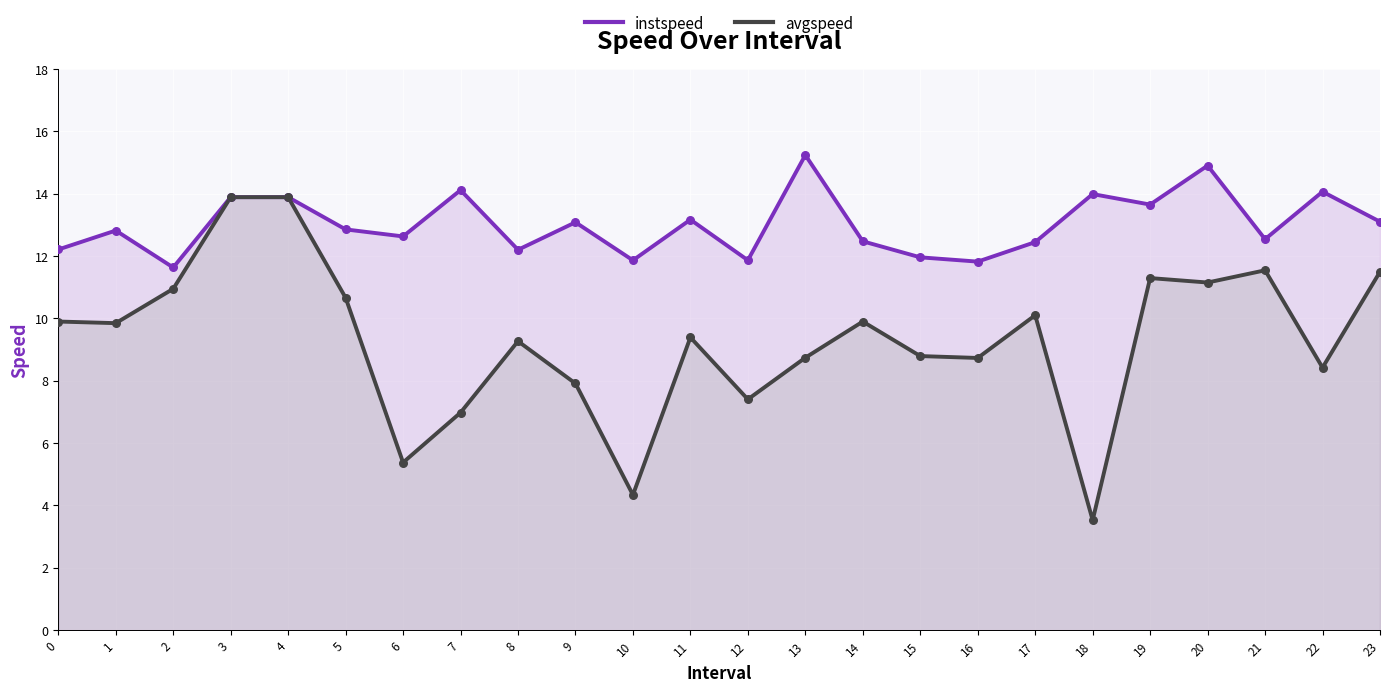

At how many categories does at least one series exceed 7?

24